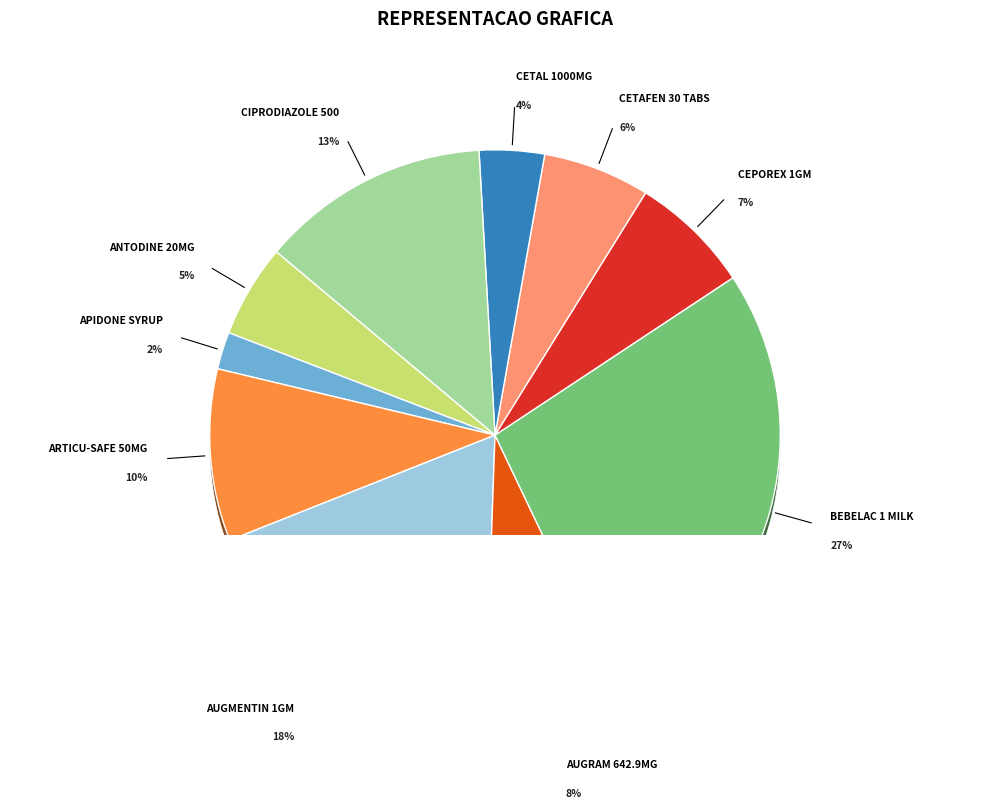

Is there any slice that represents more than half of the pie?

No